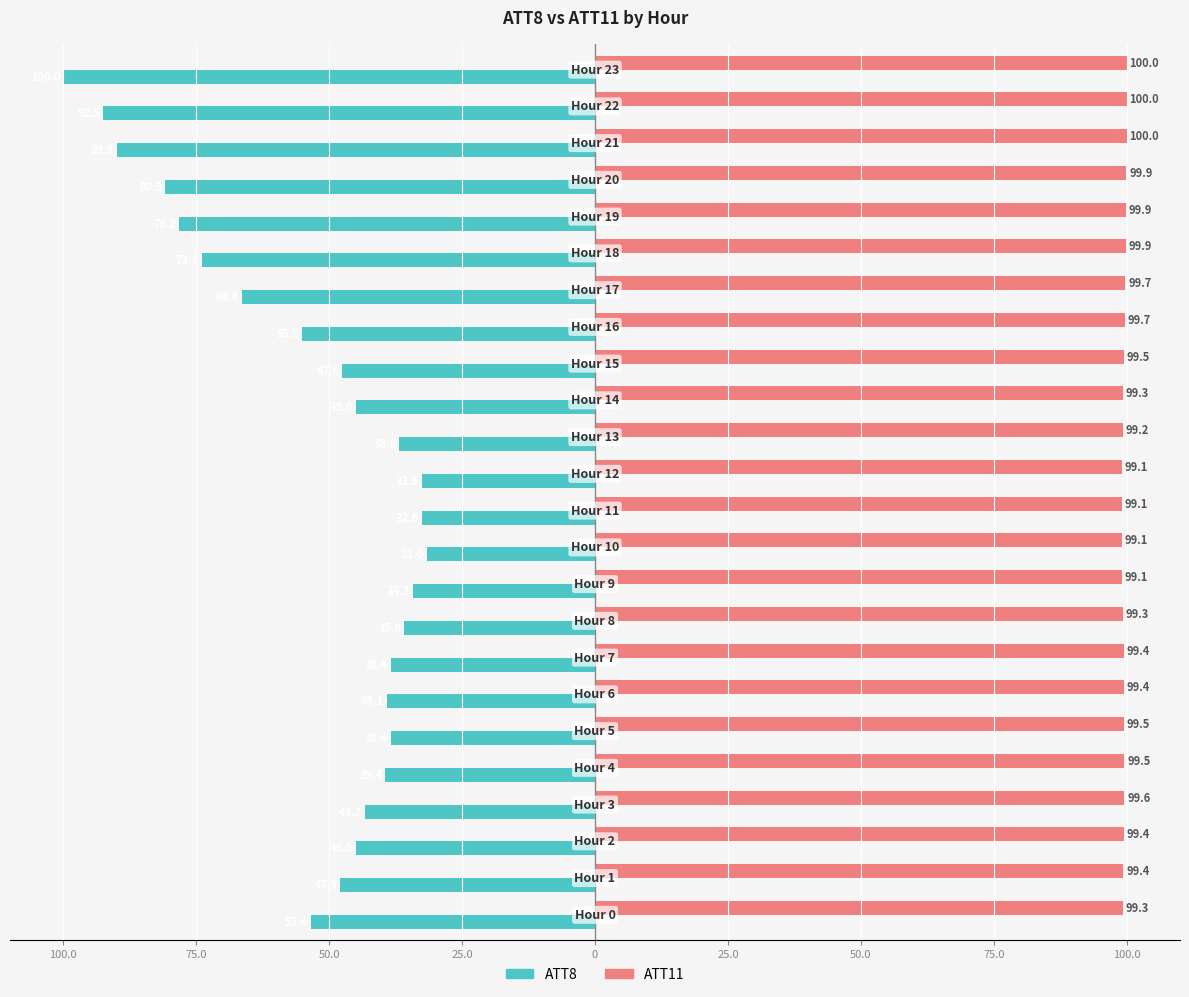

What are all the series names shown in the legend?

ATT8, ATT11